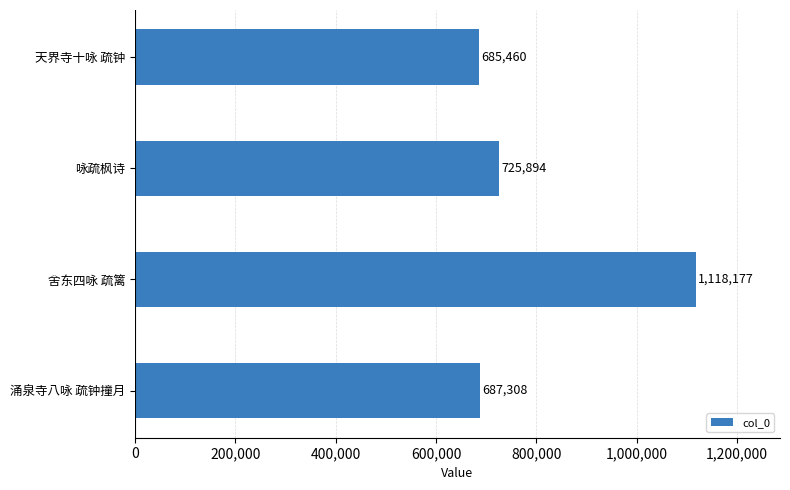

What is the smallest value displayed?

685460